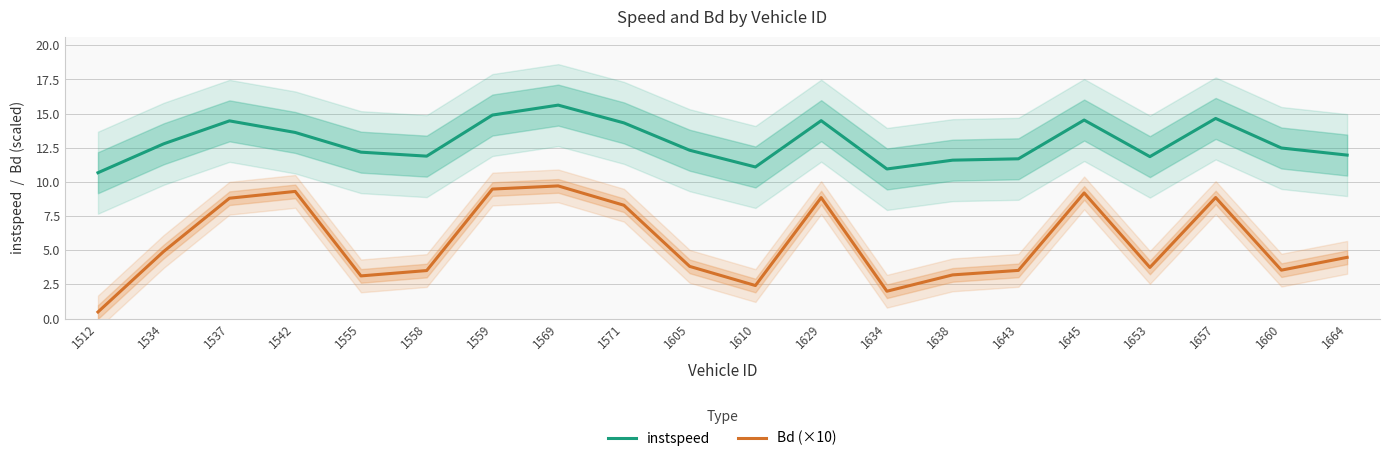

What is the sum of the instspeed values at 1629 and 1512?

25.2